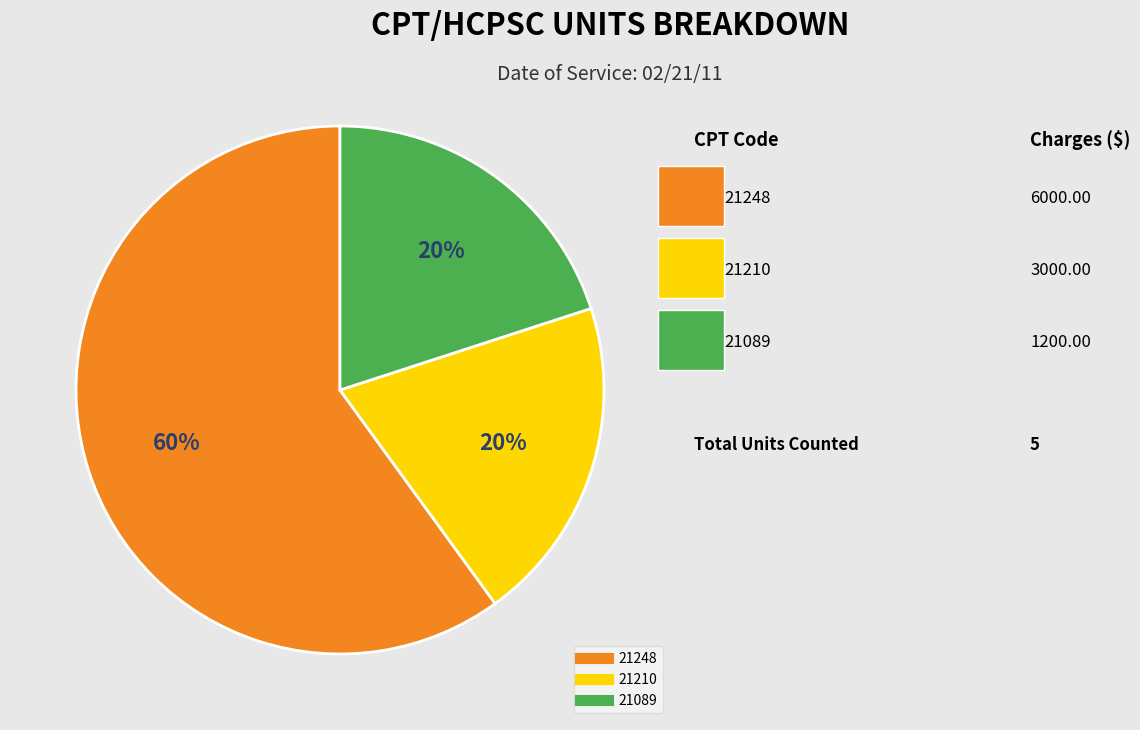

What is the majority slice?

21248